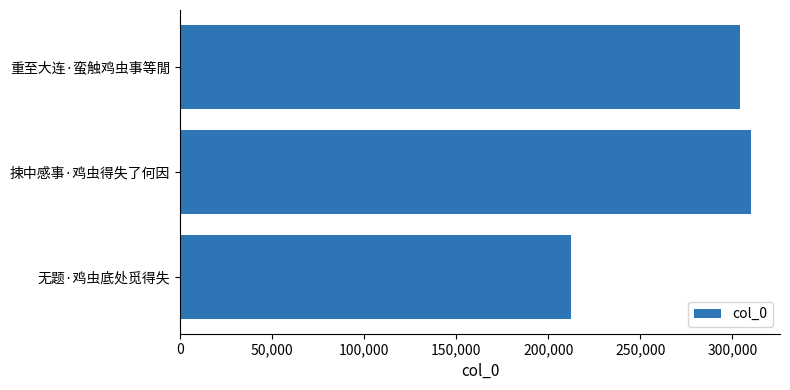

How many categories are shown in the chart?

3